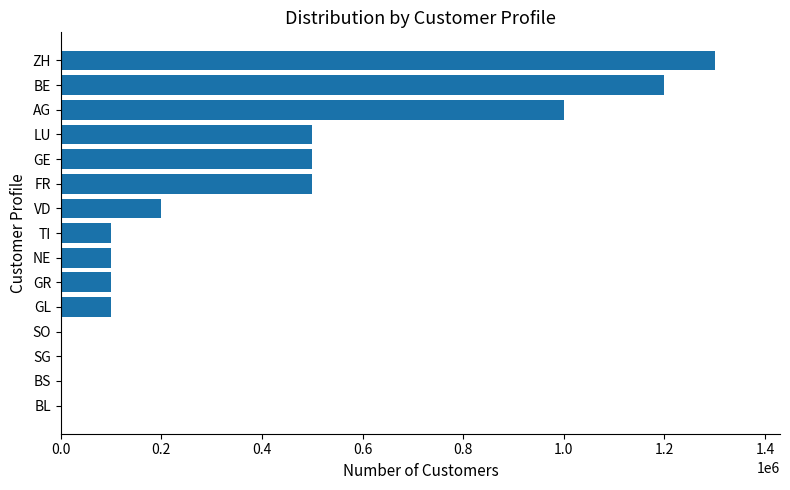

What is the maximum value shown in the chart?

1300000